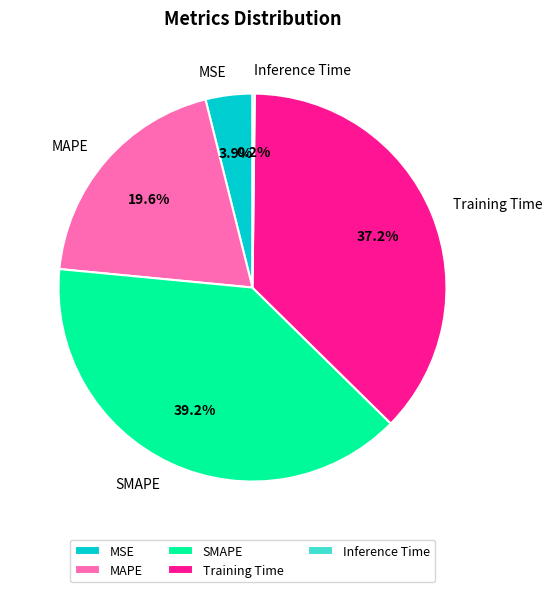

Combined, what portion of the pie is SMAPE and MAPE?

58.7%